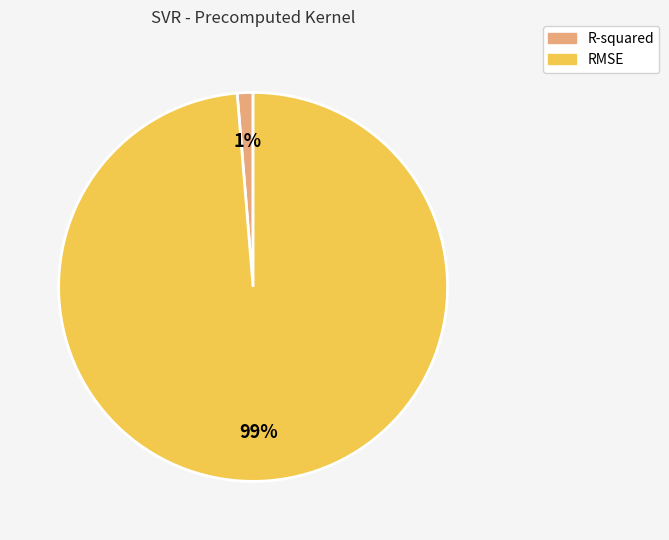

To the nearest percent, what is the combined percentage of R-squared and RMSE?

100%